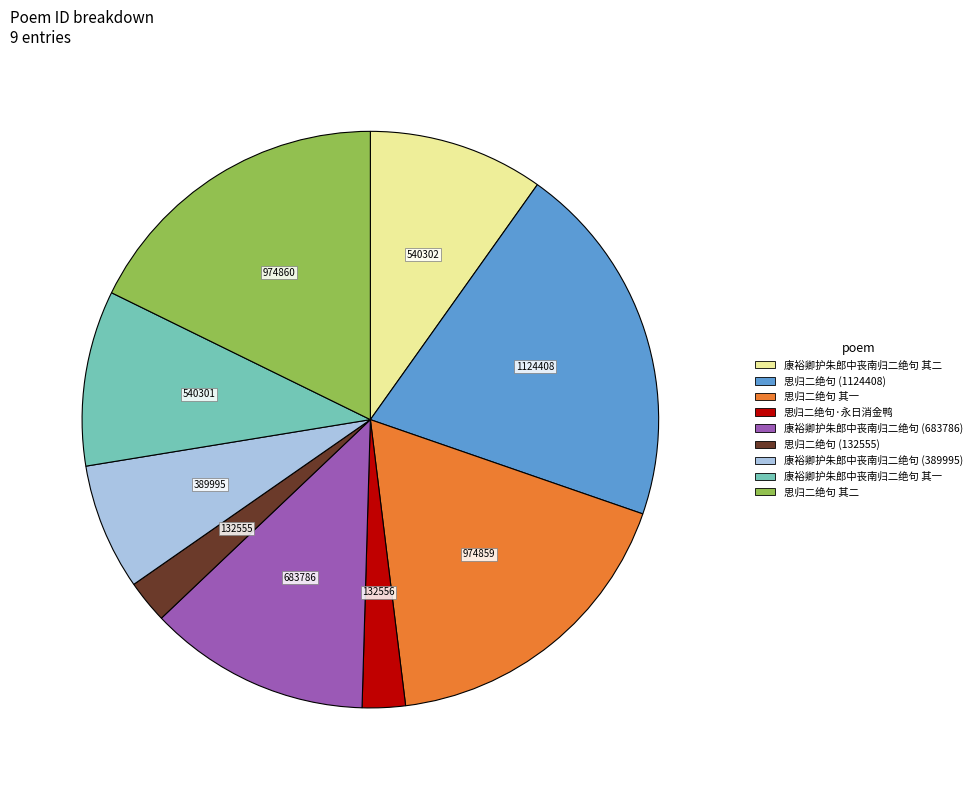

Is there any slice that represents more than half of the pie?

No